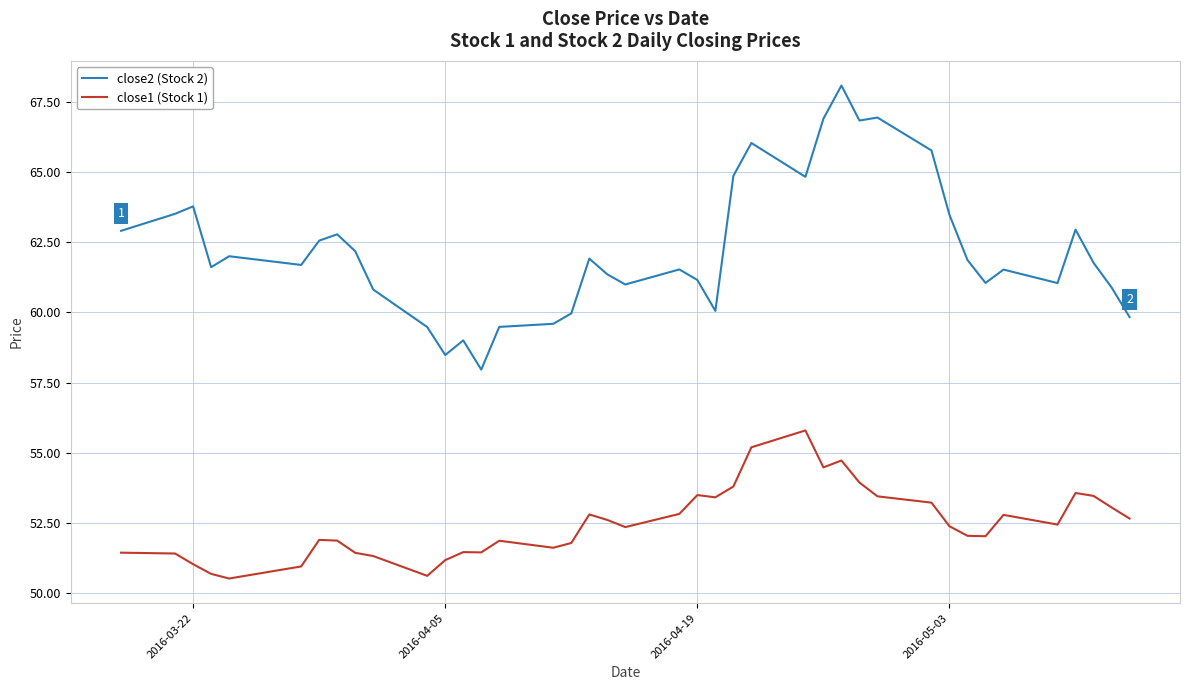

True or false: close1 (Stock 1) and close2 (Stock 2) intersect in this chart.

False